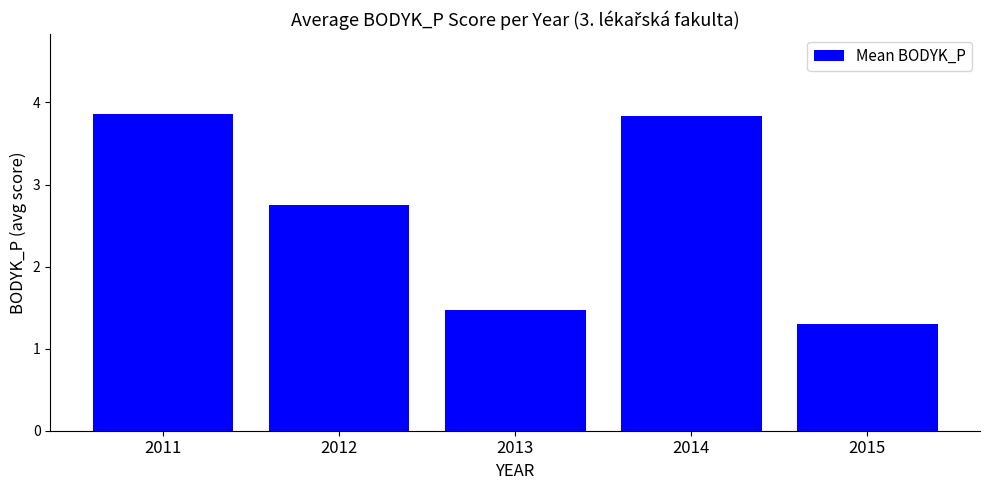

What is the change in value from 2011 to 2013?

-2.4